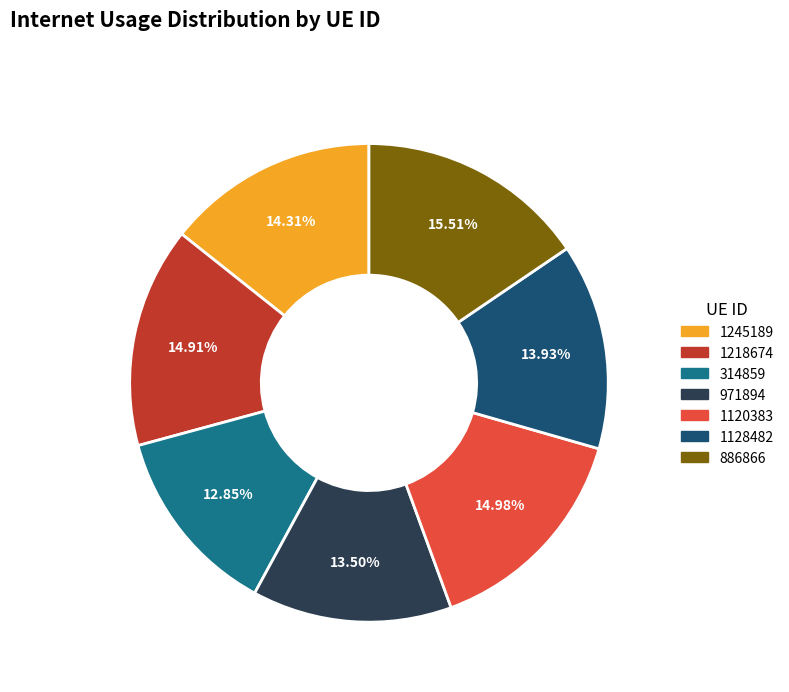

Which has a higher value, 886866 or 1245189?

886866